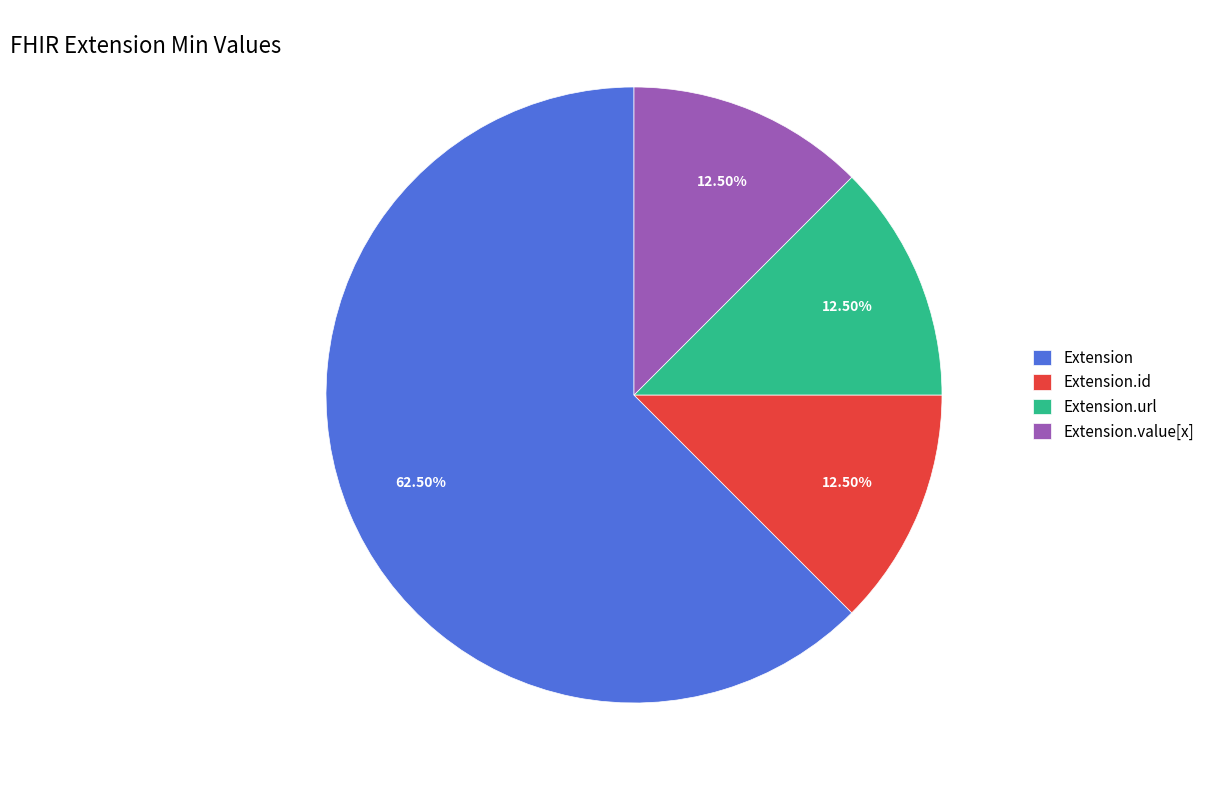

Does Extension account for over 50% of the chart?

Yes